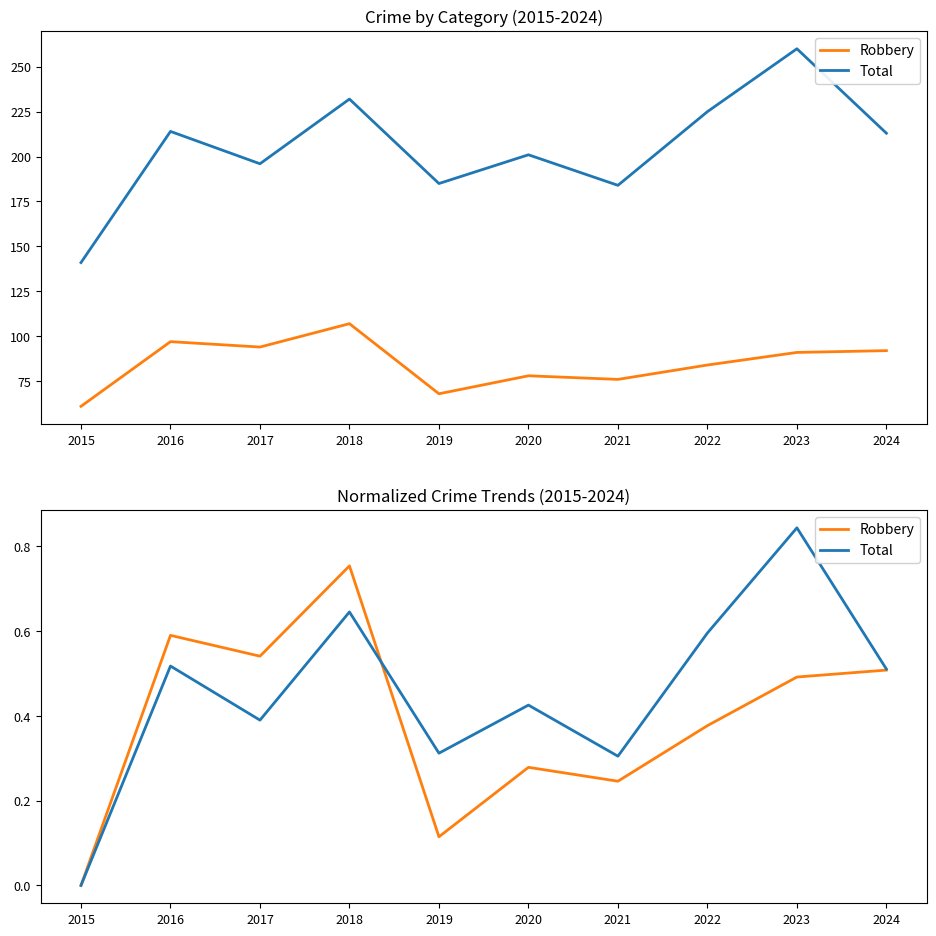

How many intersections are there between Total and Robbery?

1